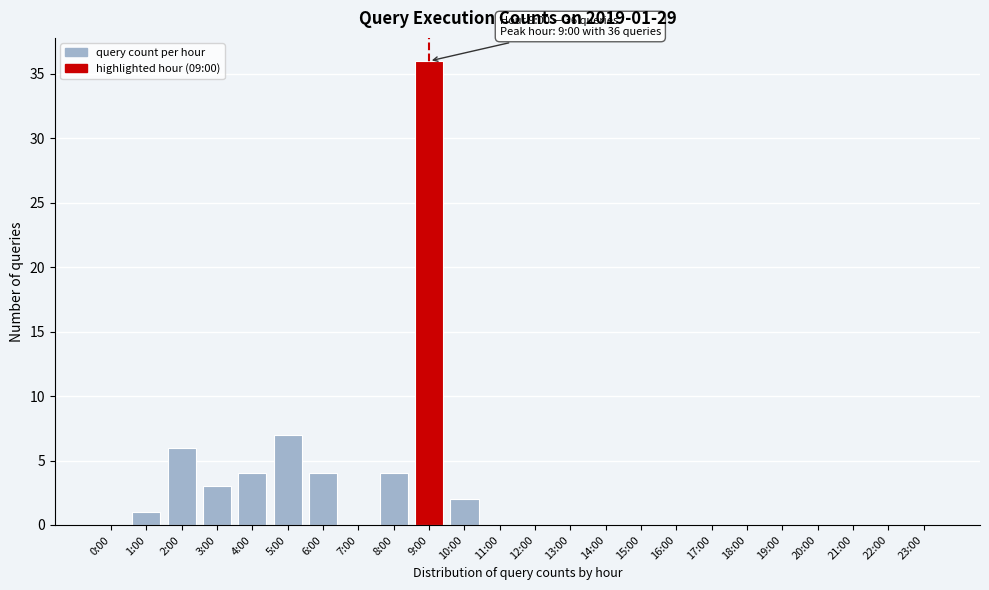

Reading left to right, list all the values displayed in this chart.

0:00=0	1:00=1	2:00=6	3:00=3	4:00=4	5:00=7	6:00=4	7:00=0	8:00=4	9:00=36	10:00=2	11:00=0	12:00=0	13:00=0	14:00=0	15:00=0	16:00=0	17:00=0	18:00=0	19:00=0	20:00=0	21:00=0	22:00=0	23:00=0